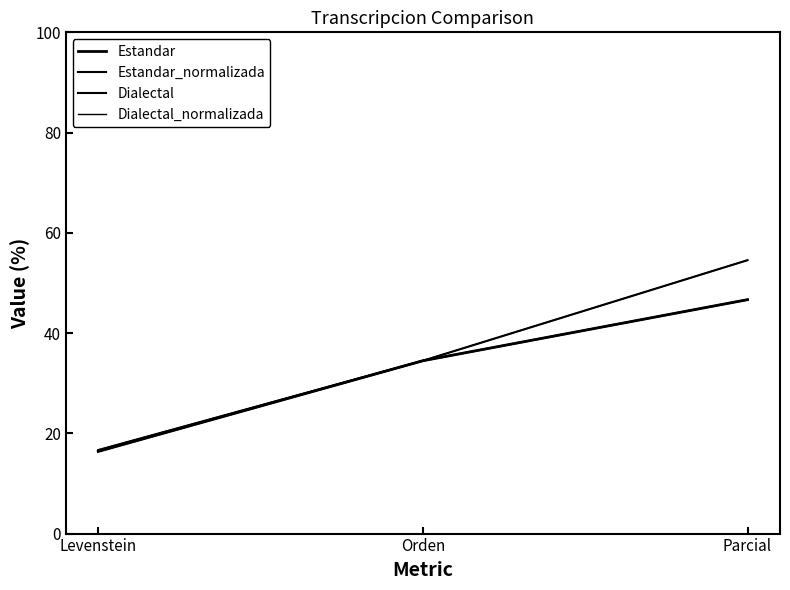

Does the chart have visible grid lines?

No